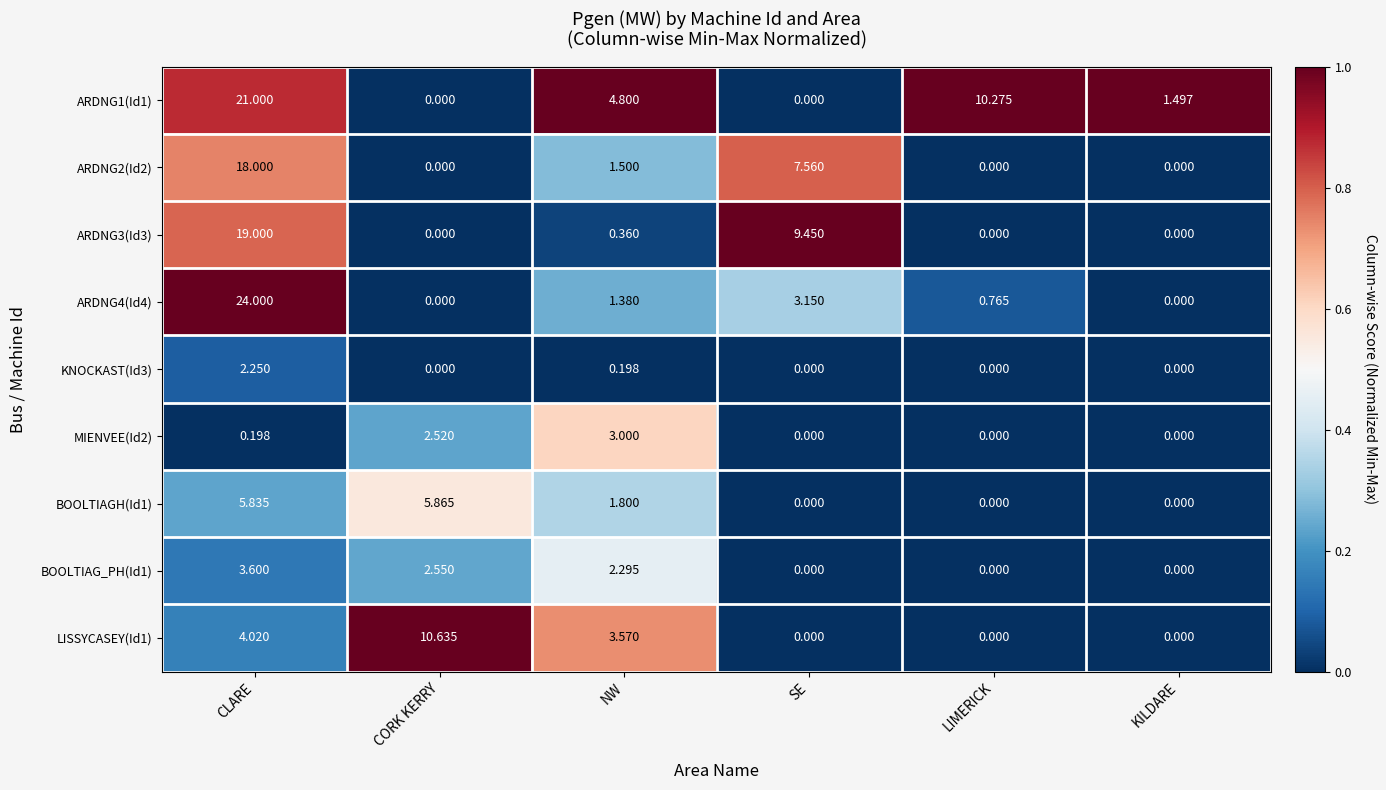

How many series are shown in this chart?

9